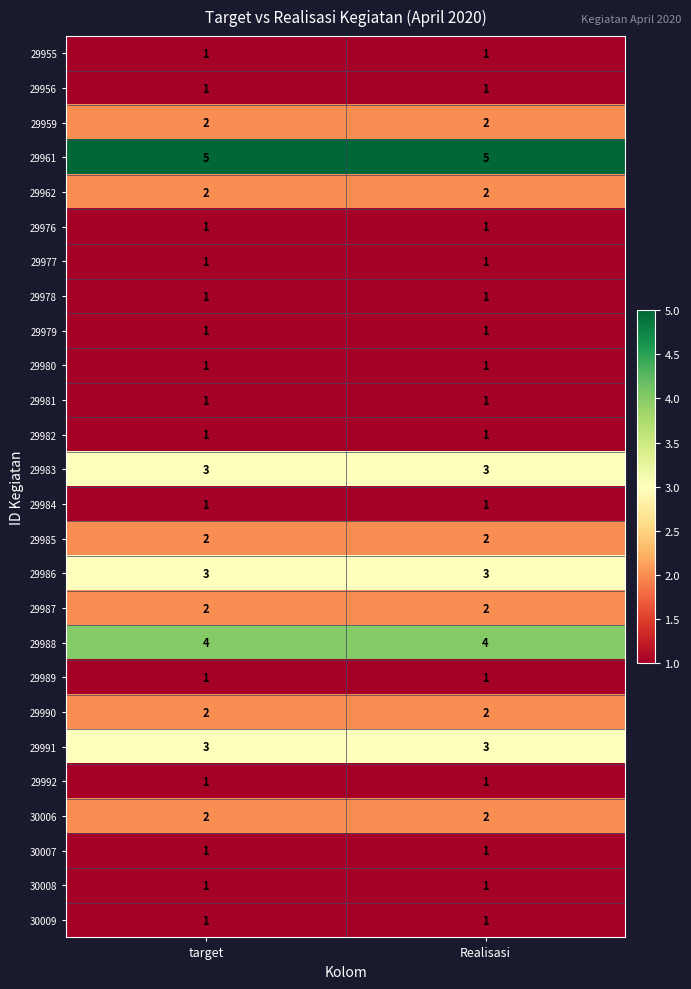

What is the average value of the 29986 series?

3